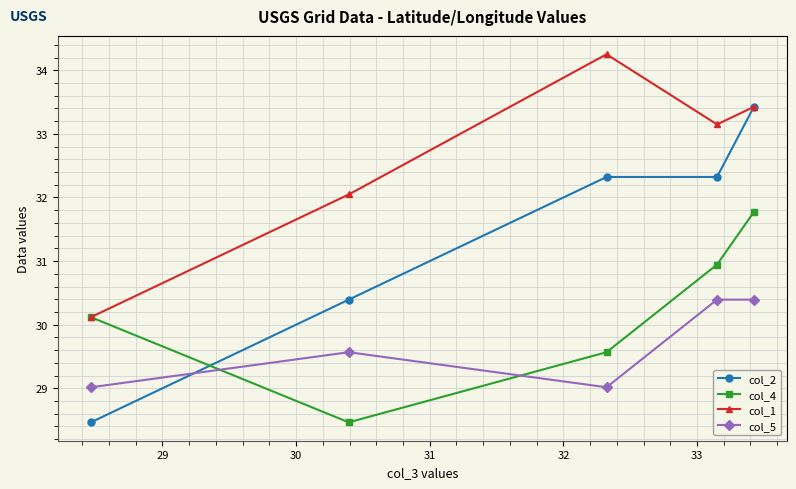

List the series in order of their overall mean, highest first.

col_1, col_2, col_4, col_5